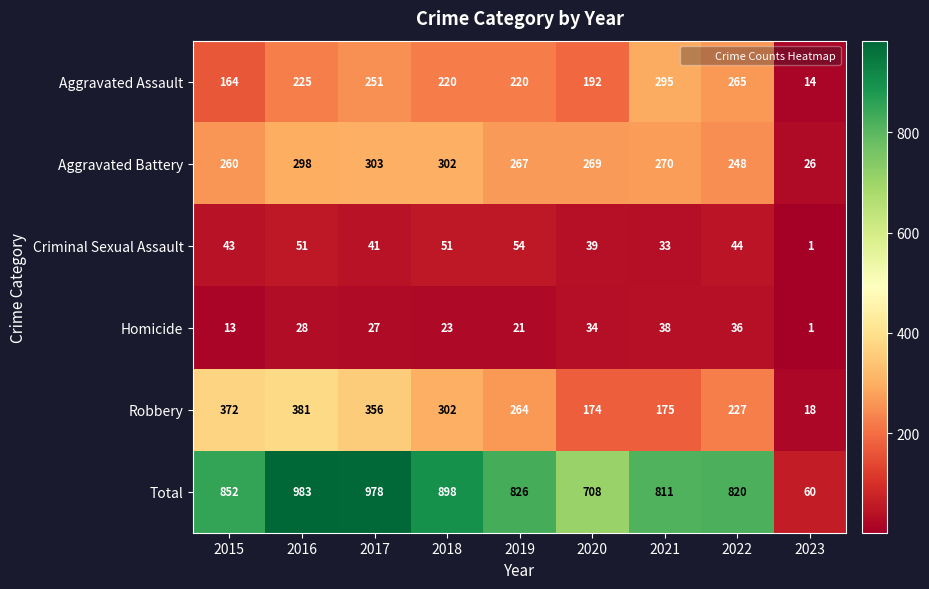

What is the sum of all Aggravated Assault values?

1846